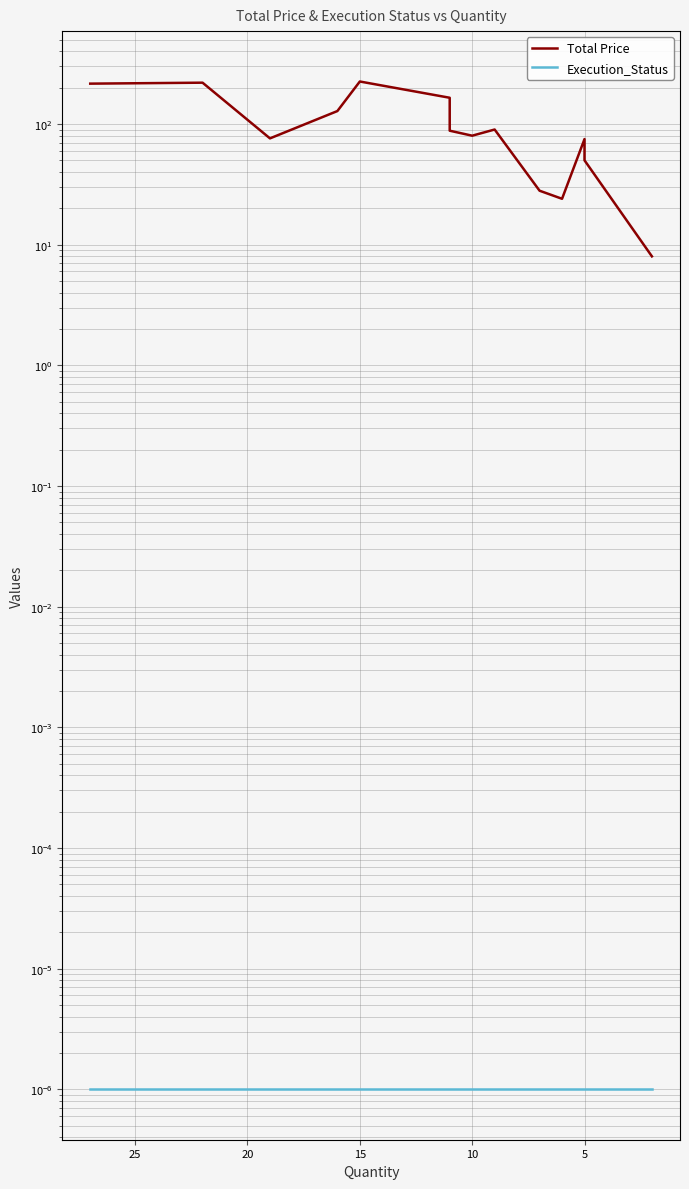

True or false: Total Price and Execution_Status cross at least once.

False